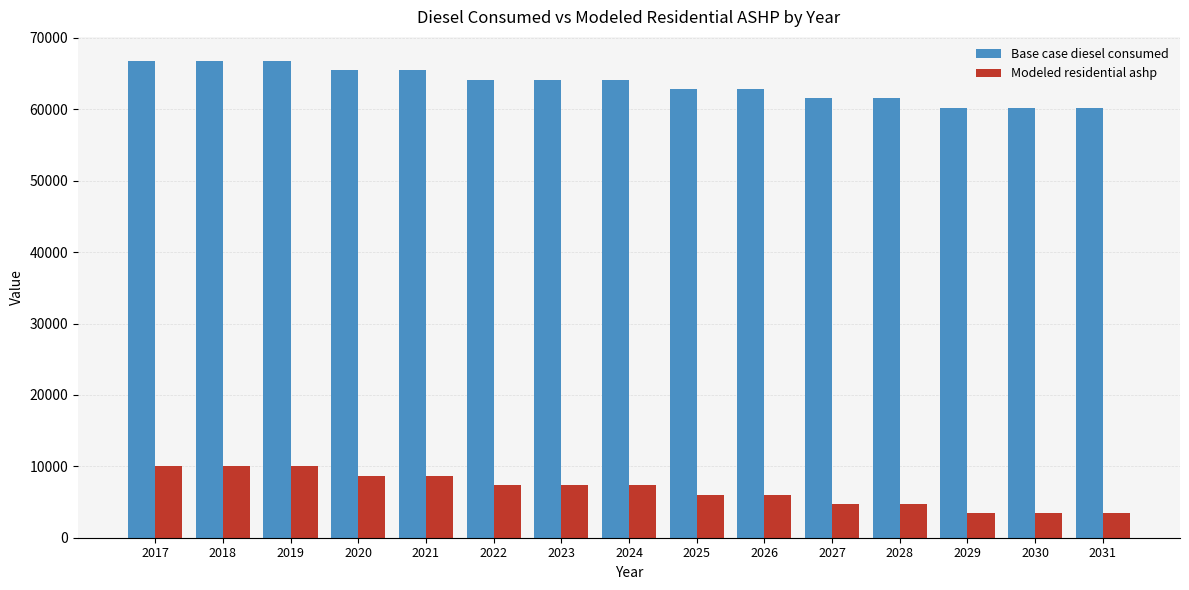

Reading left to right, what are all the values shown in this chart?

Base case diesel consumed: 66808.5	66808.5	66808.5	65486.4	65486.4	64164.2	64164.2	64164.2	62842.1	62842.1	61519.9	61519.9	60197.8	60197.8	60197.8
Modeled residential ashp: 10016.6	10016.6	10016.6	8694.4	8694.4	7372.3	7372.3	7372.3	6050.1	6050.1	4728.0	4728.0	3405.9	3405.9	3405.9